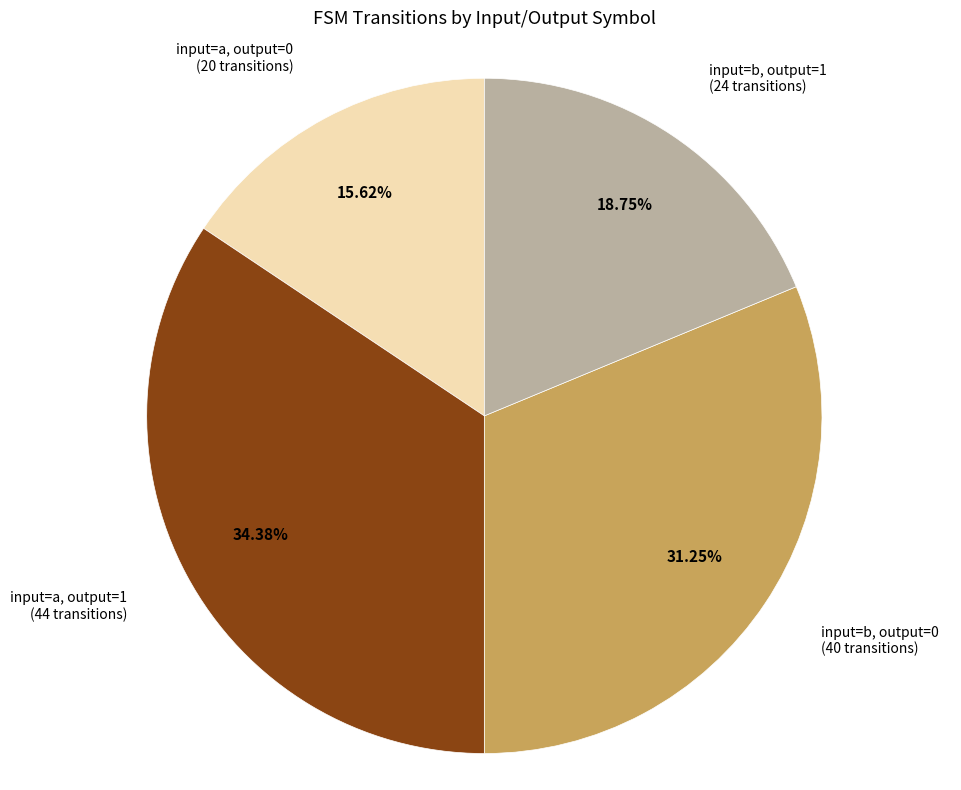

Is there a majority slice in this chart?

No